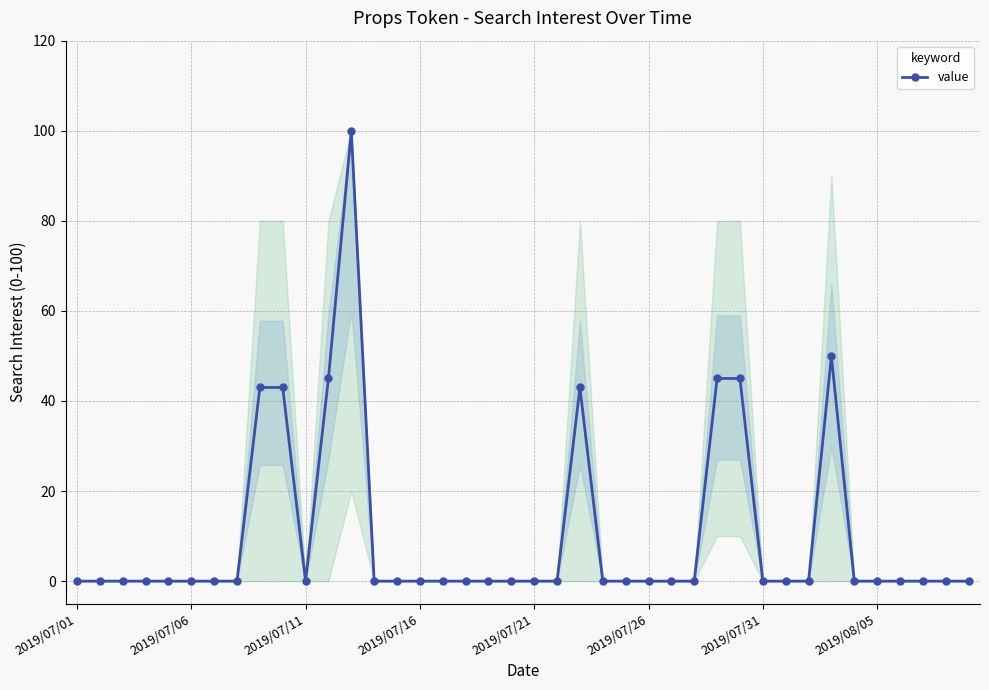

Reading left to right, transcribe all the data shown in this chart.

0	0	0	0	0	0	0	0	43	43	0	45	100	0	0	0	0	0	0	0	0	0	43	0	0	0	0	0	45	45	0	0	0	50	0	0	0	0	0	0